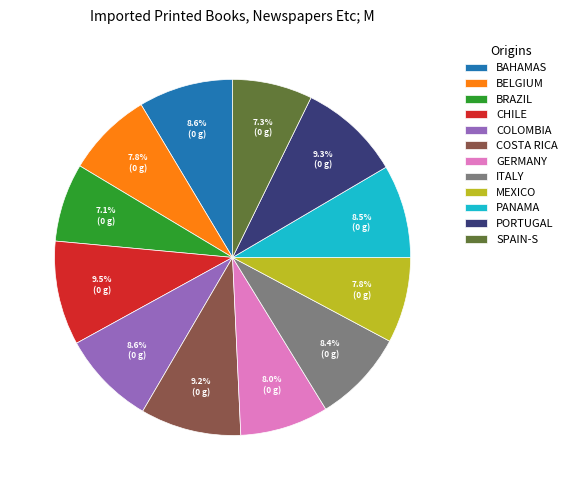

Is GERMANY the majority of the pie?

No